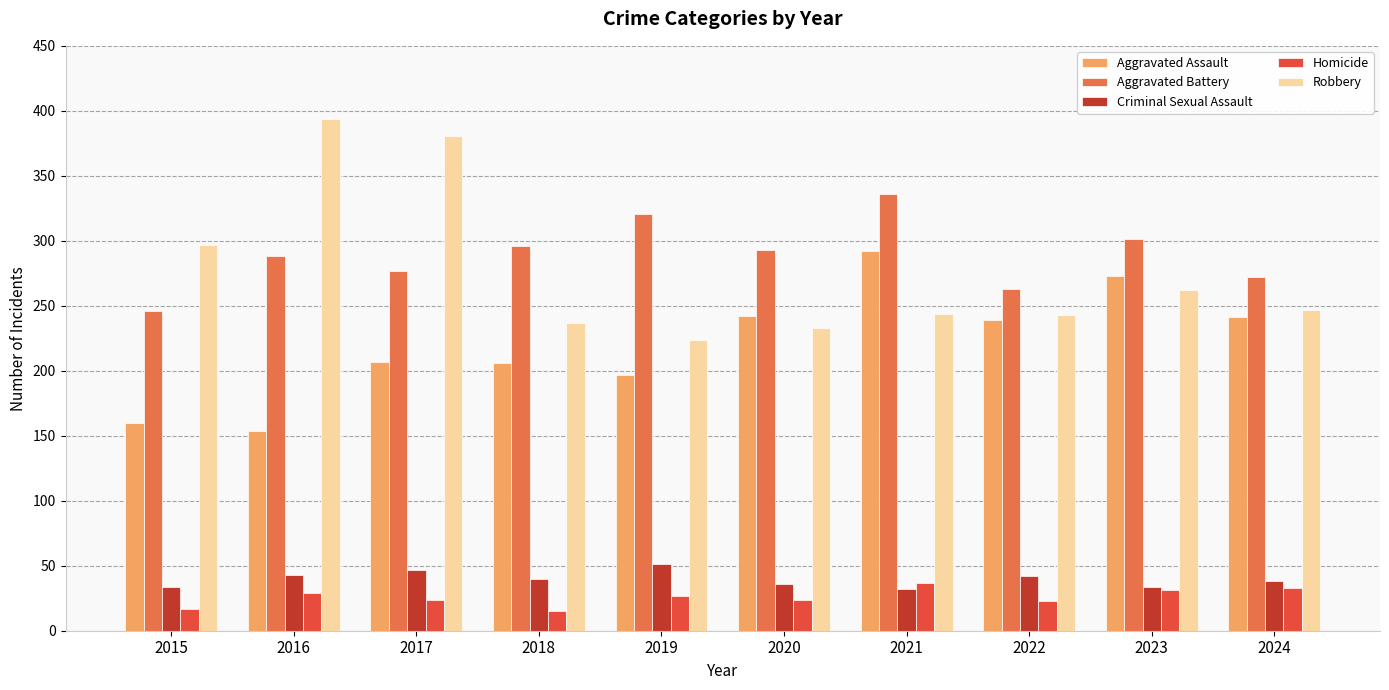

What is the value of the Robbery bar at the 4th from the left?

237